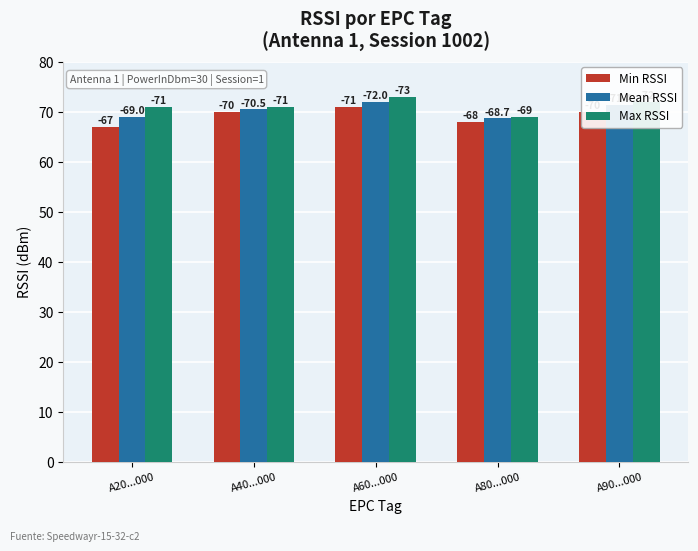

What are all the series names shown in the legend?

Min RSSI, Mean RSSI, Max RSSI